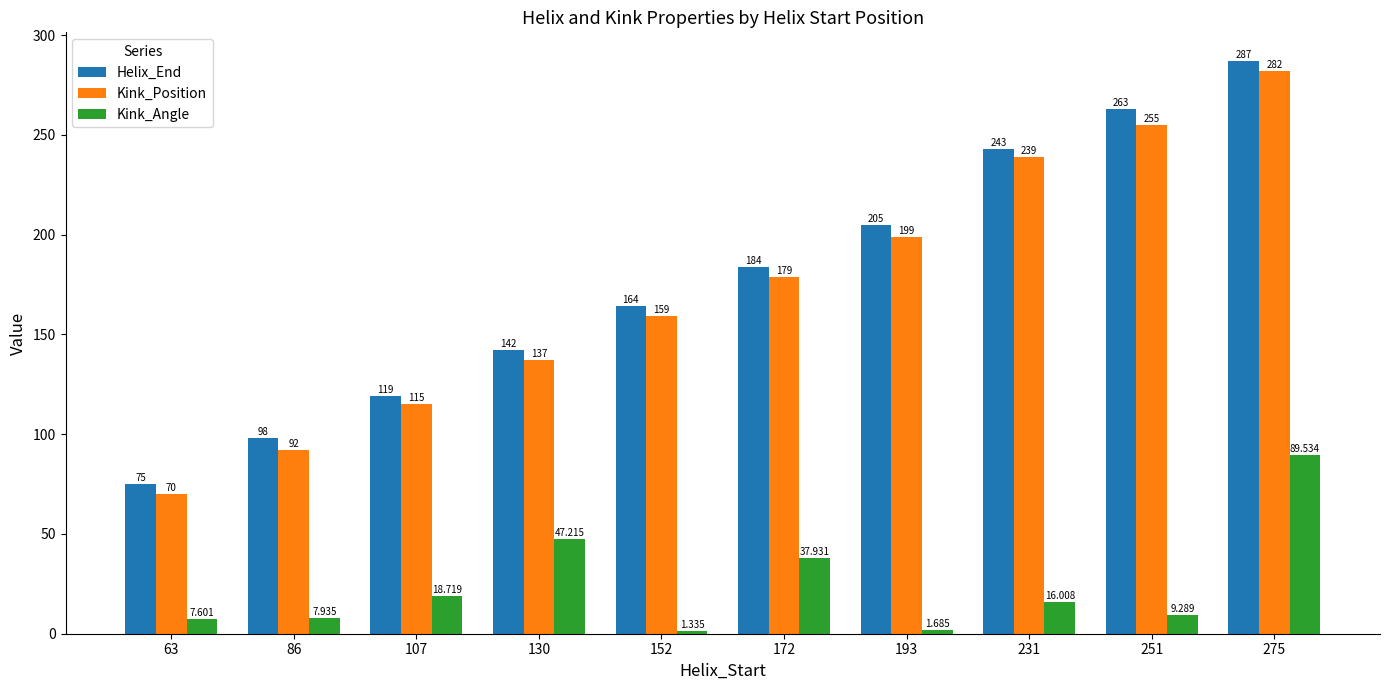

Which series changed the most between 152 and 231?

Kink_Position